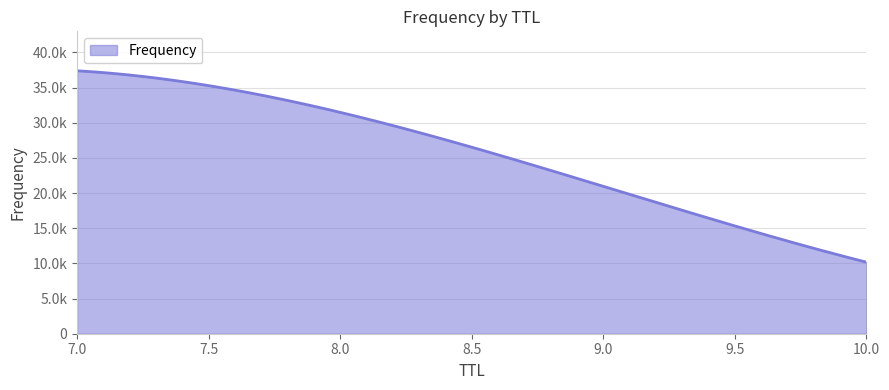

What is the difference between the maximum and second lowest values?

16430